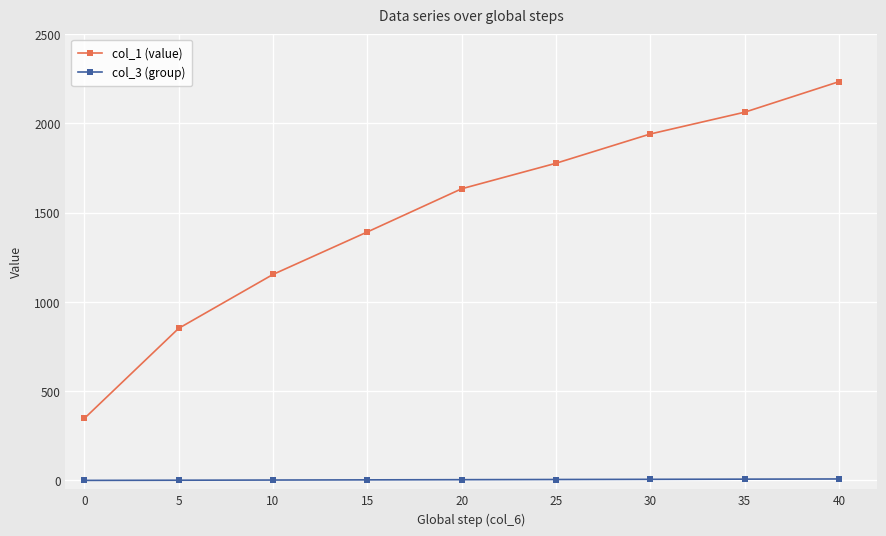

True or false: col_1 (value) has more than 2 interior local peaks.

False